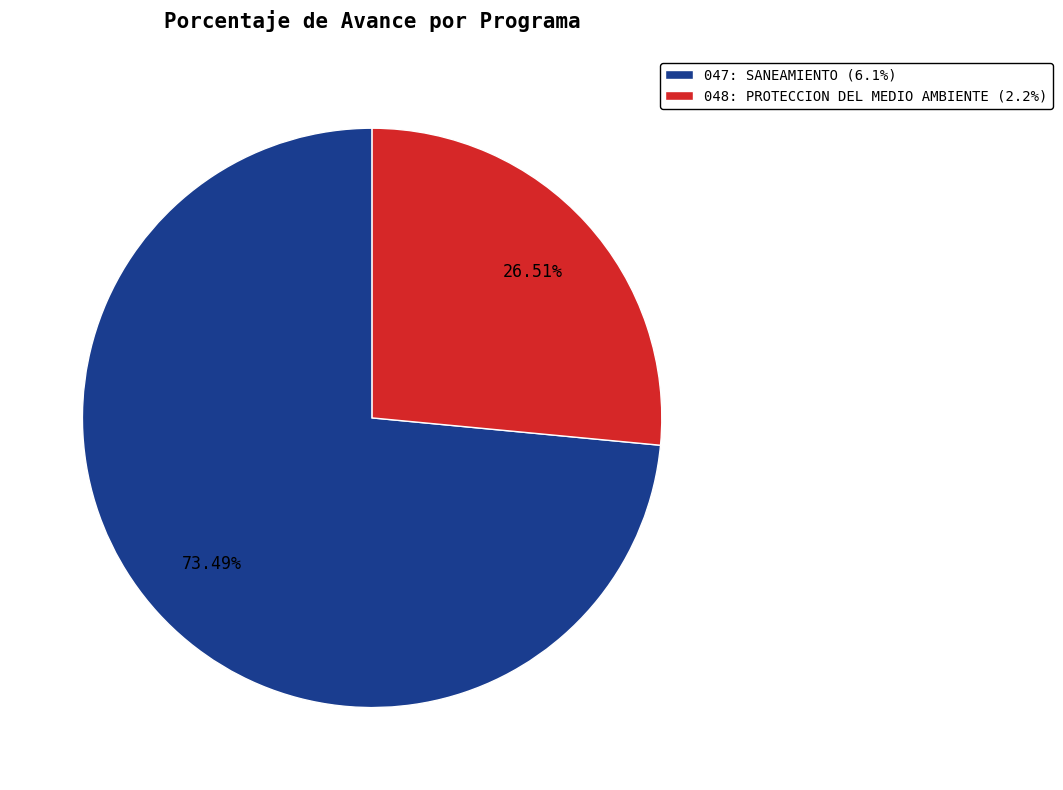

Which has a higher value, 048: PROTECCION DEL MEDIO AMBIENTE or 047: SANEAMIENTO?

047: SANEAMIENTO